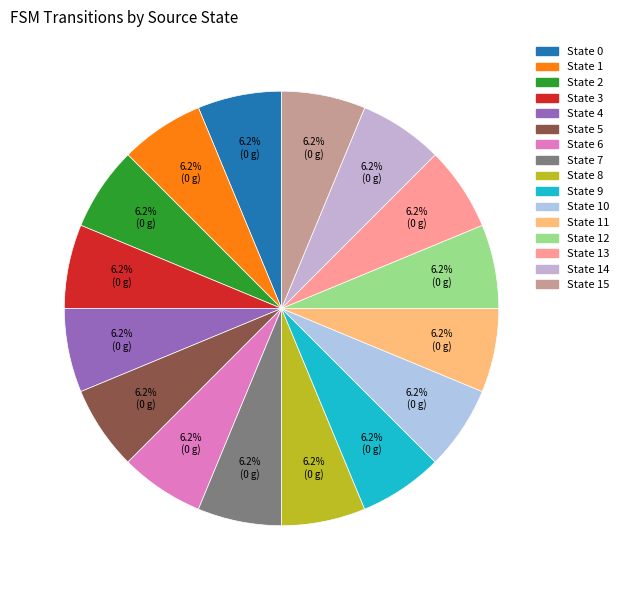

How many slices are in this pie chart?

16